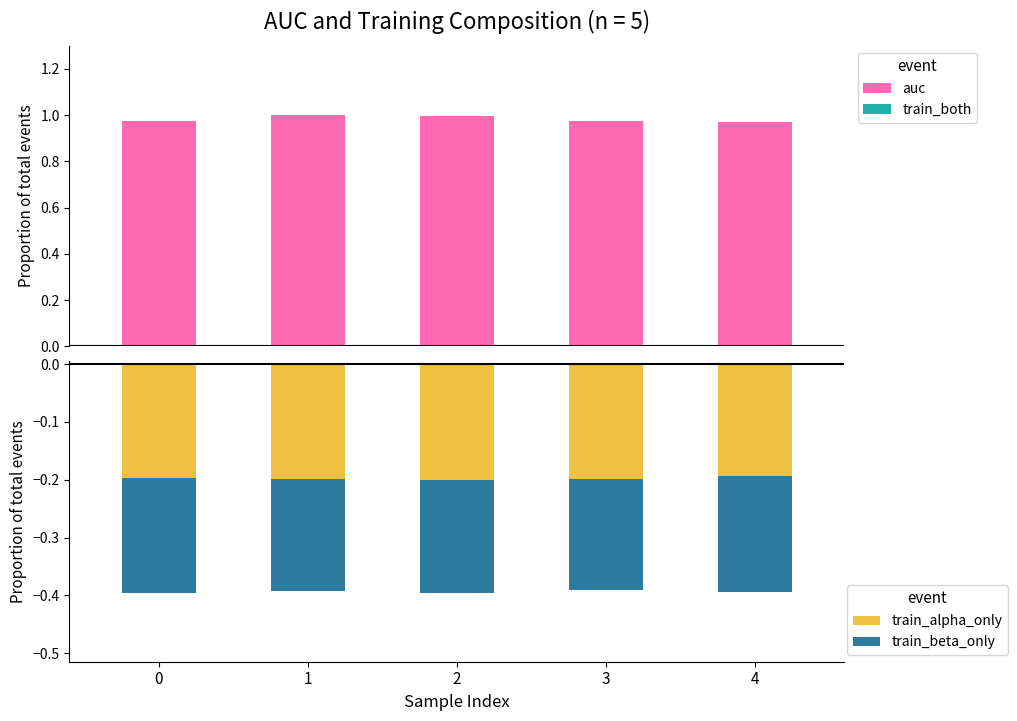

What is the sum of all train_alpha_only values?

-1.0